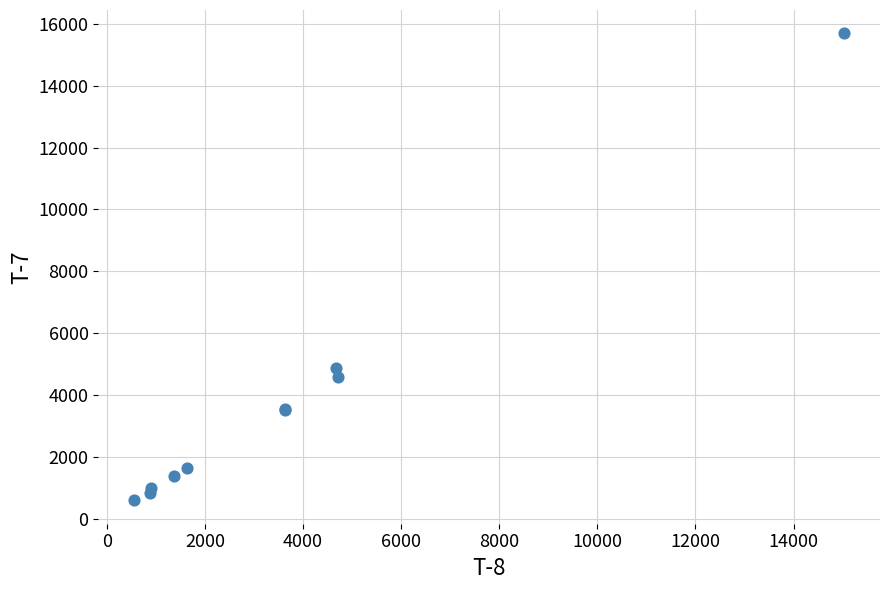

What Y value in the scatter plot is closest to 8141?

4882